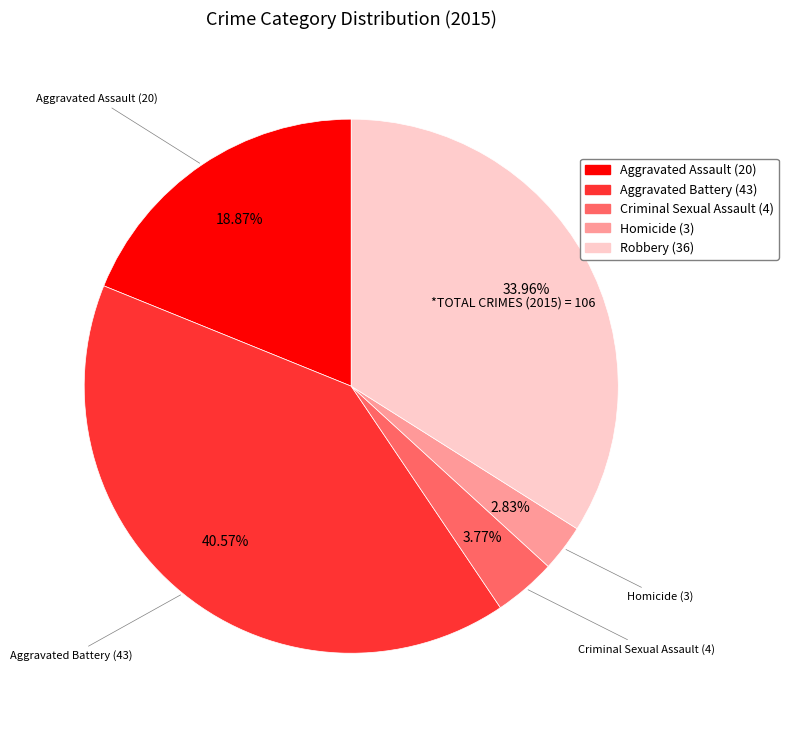

What is the ratio of the value at Criminal Sexual Assault to the value at Homicide?

1.3